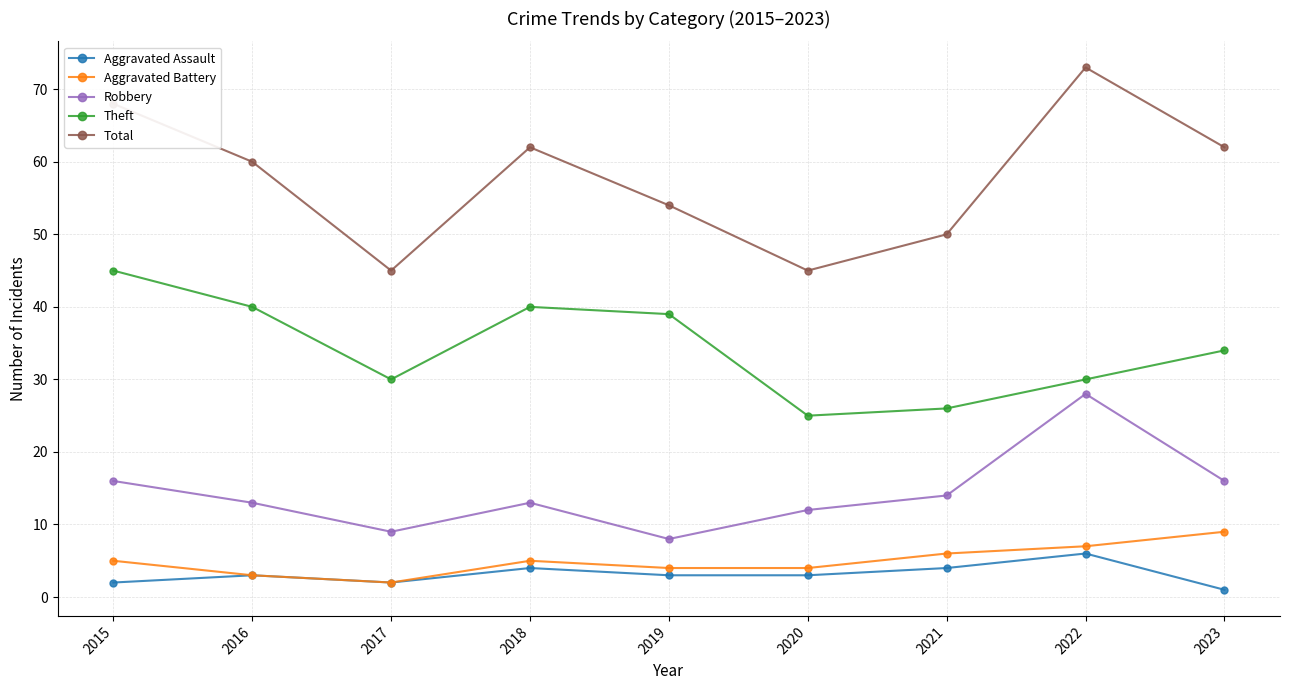

The Aggravated Assault series shows 2 at 2015. True or false?

True